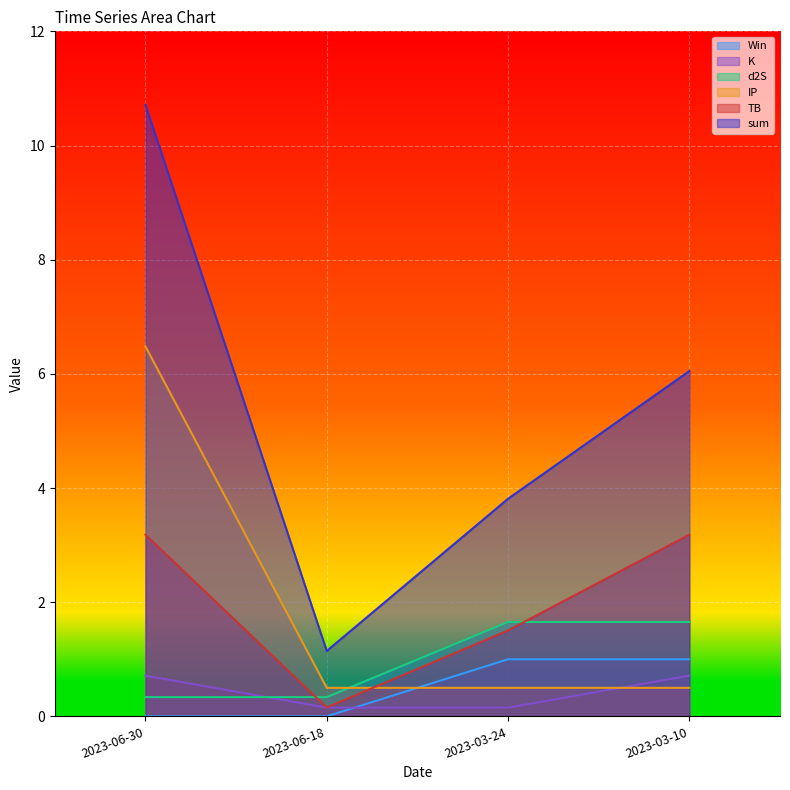

How many data points in sum are less than 6?

2